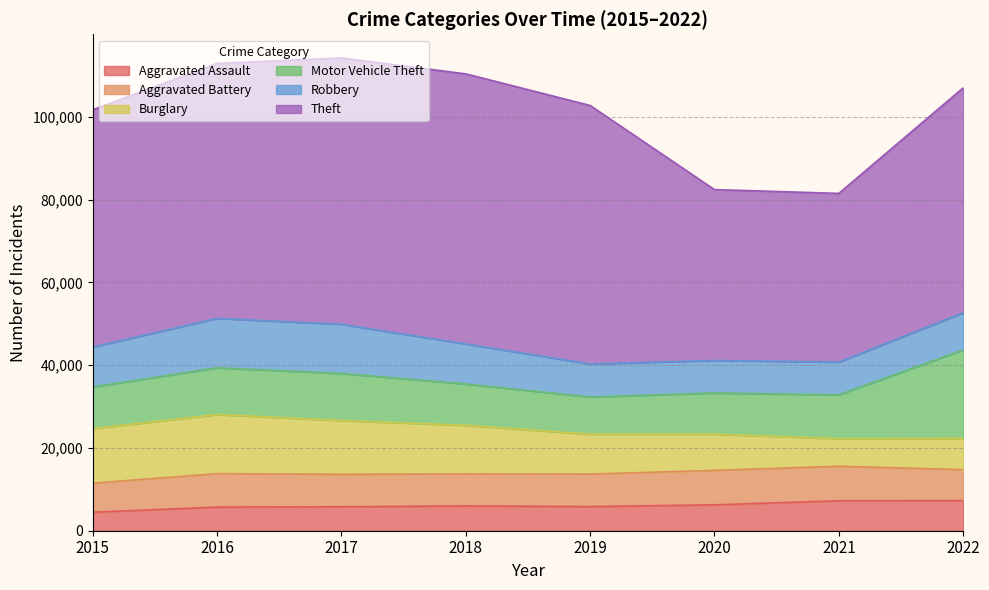

What is the average value of the Robbery series?

9487